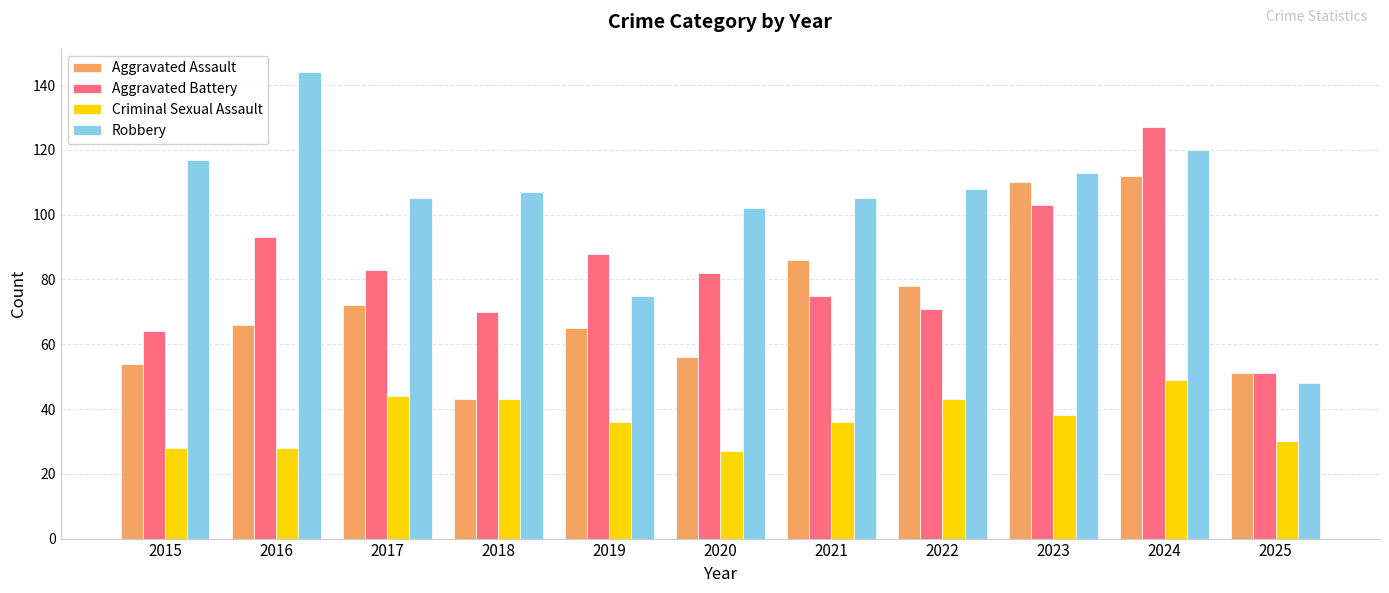

Which series changed the most between 2016 and 2025?

Robbery